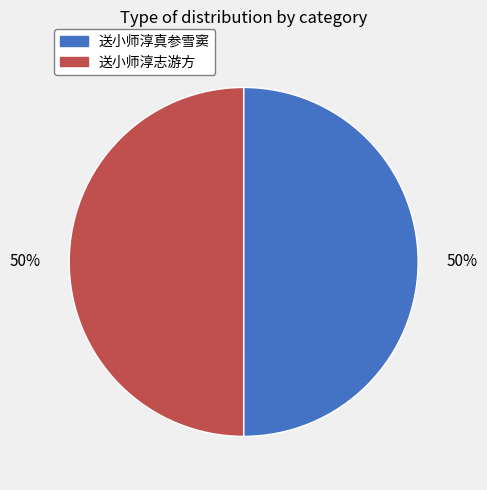

To the nearest percent, what is the difference between the 送小师淳志游方 and 送小师淳真参雪窦 slice percentages?

0%